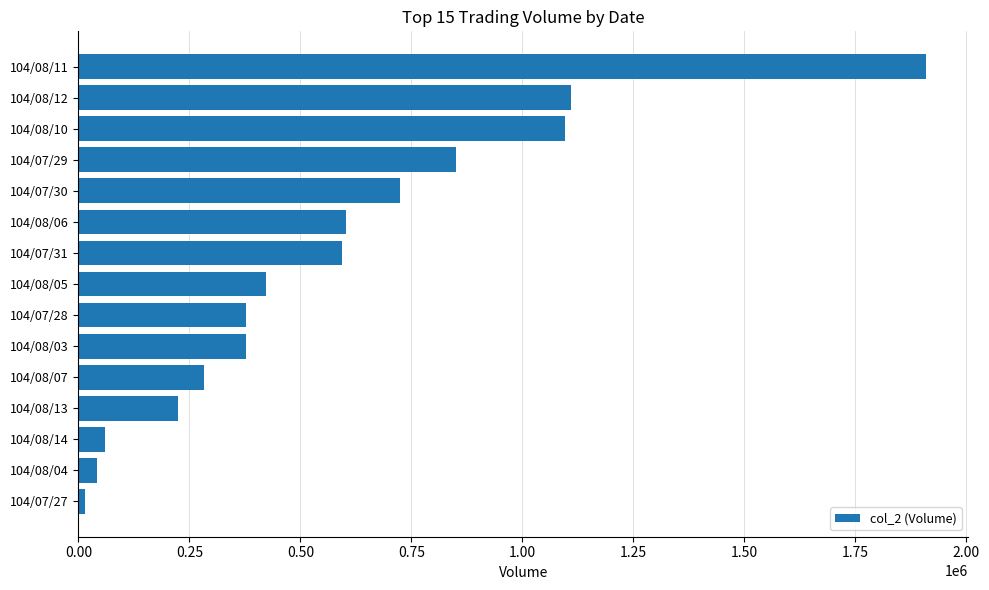

How many distinct data groups are displayed?

1